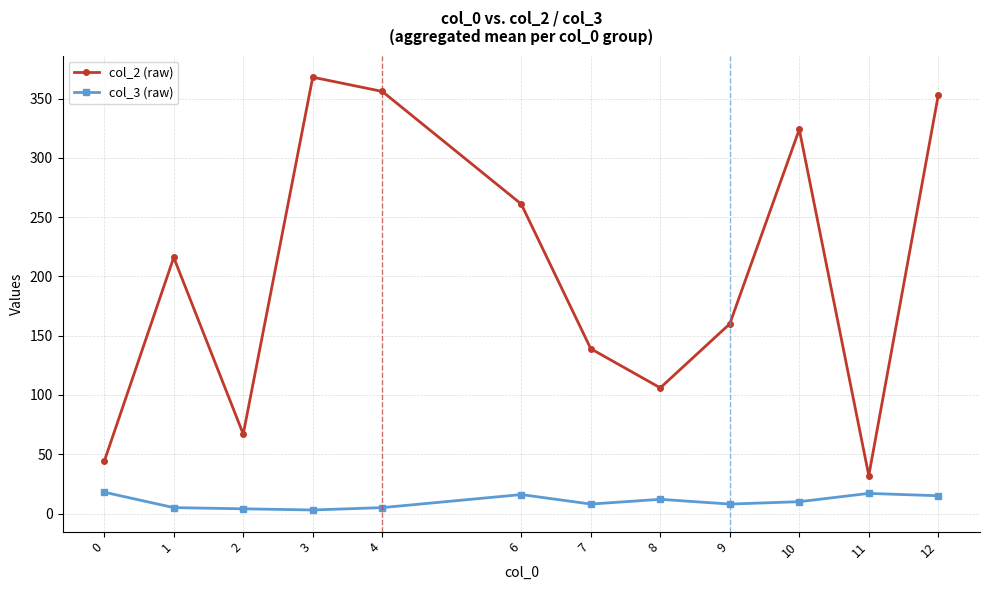

Is this an area chart (filled region under the line)?

No